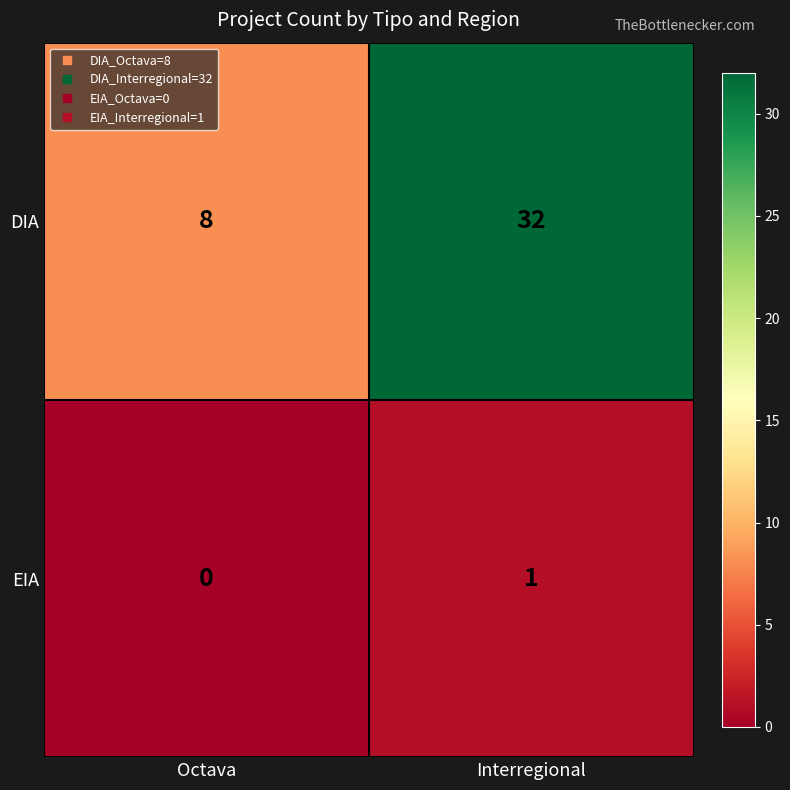

What is the total value across all series at Interregional?

33